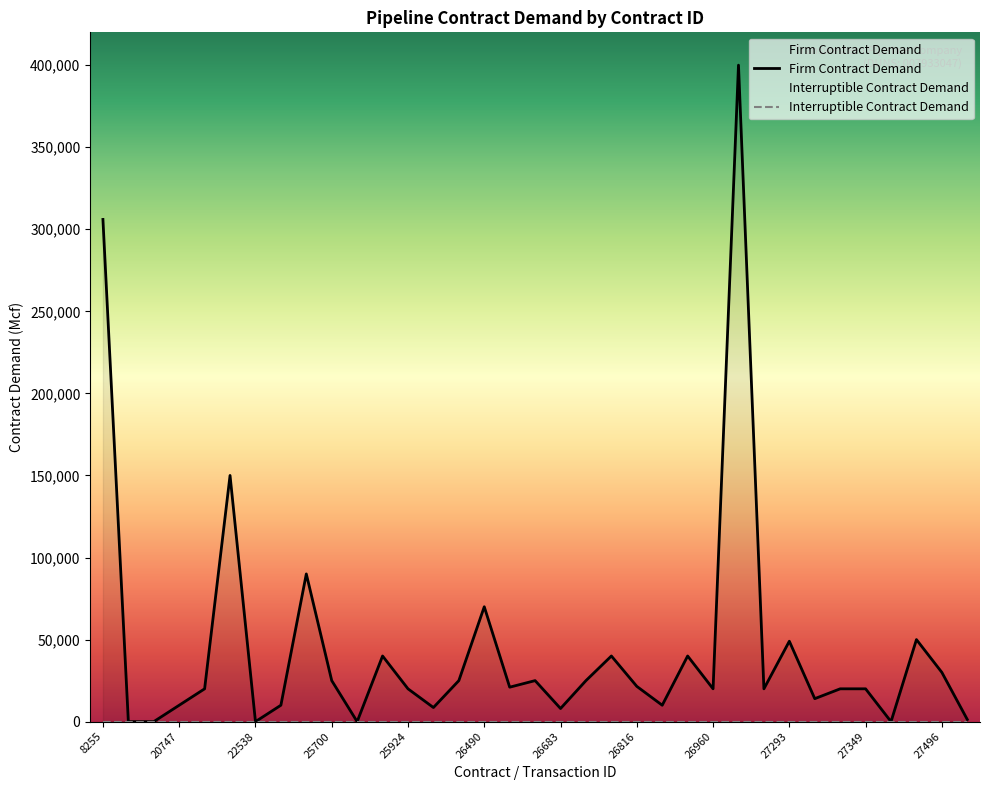

The chart shows a value of 40000 at 26884. True or false?

True